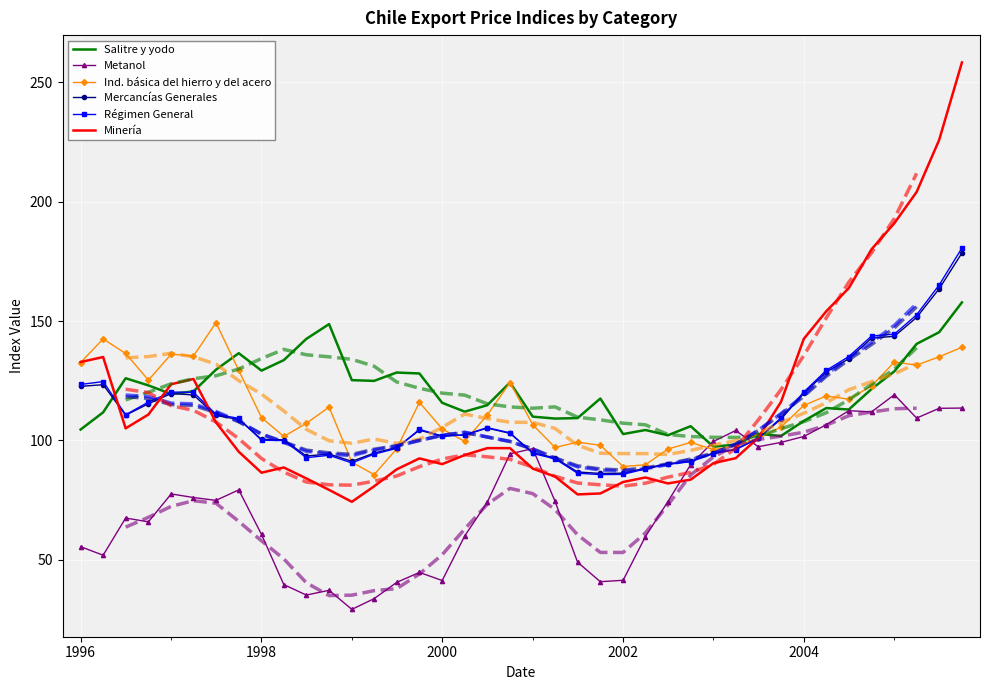

Is the value of Metanol at 25 greater than the value of Minería at 13?

No